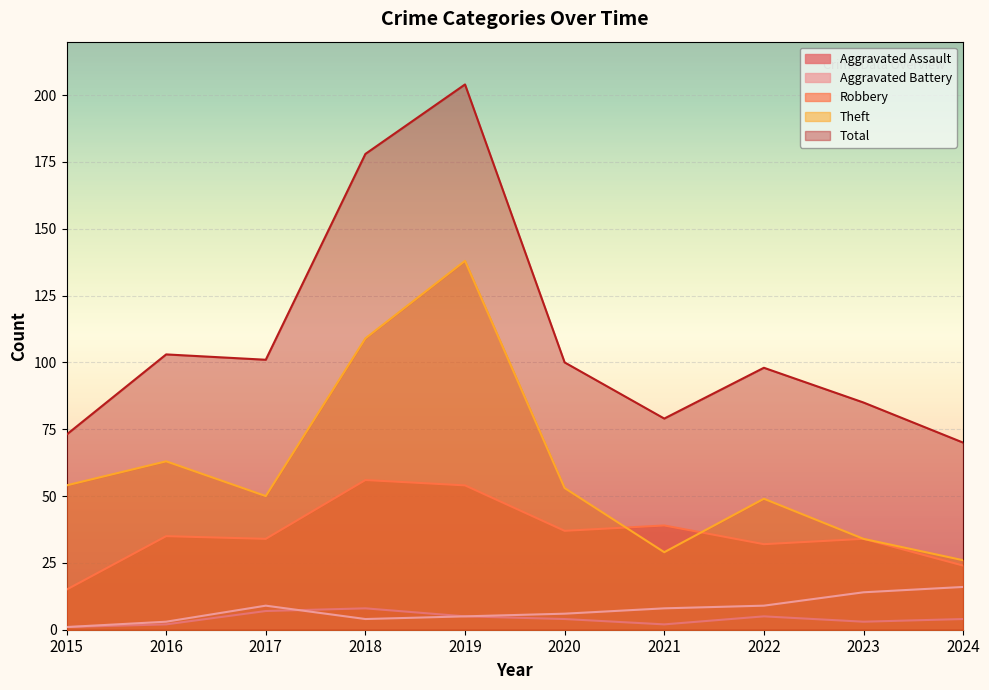

How many lines are shown in the chart?

5